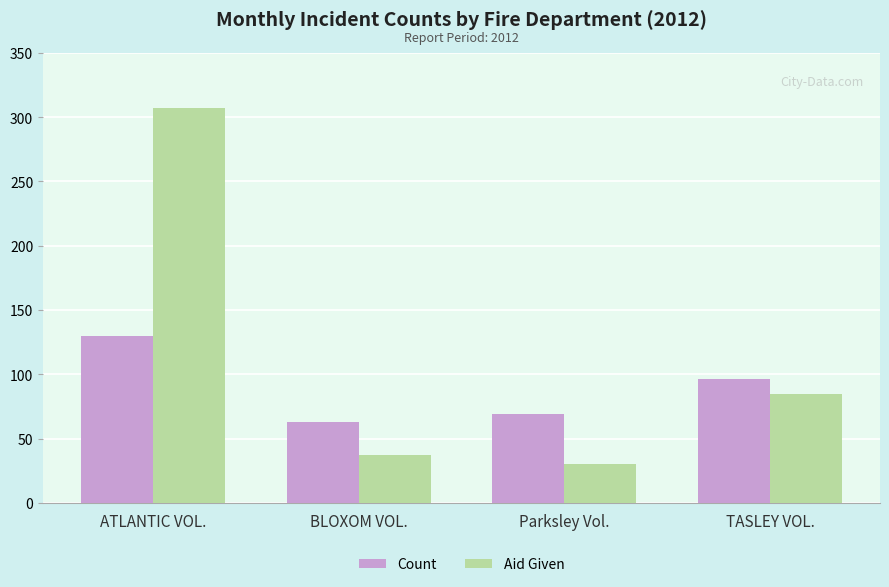

What is the greatest value displayed?

307